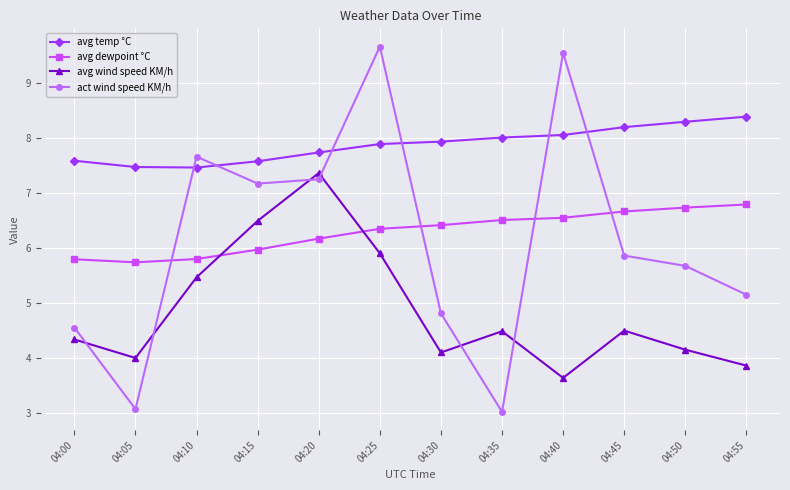

Which series has the largest range (max minus min)?

act wind speed KM/h